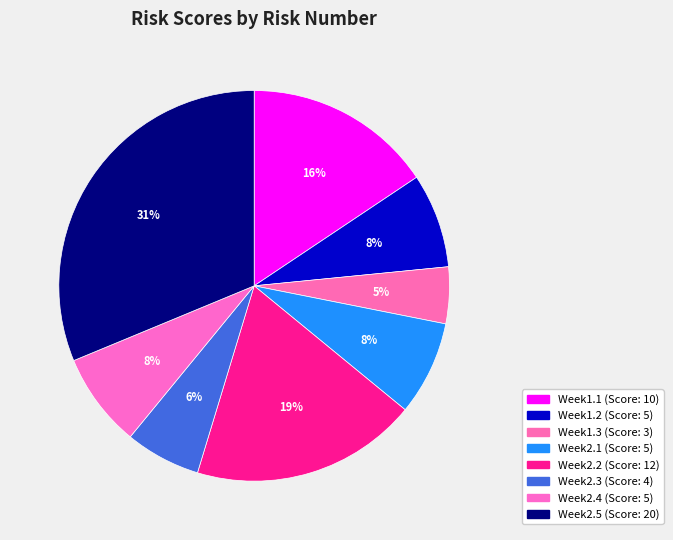

Count the number of slices in the pie.

8